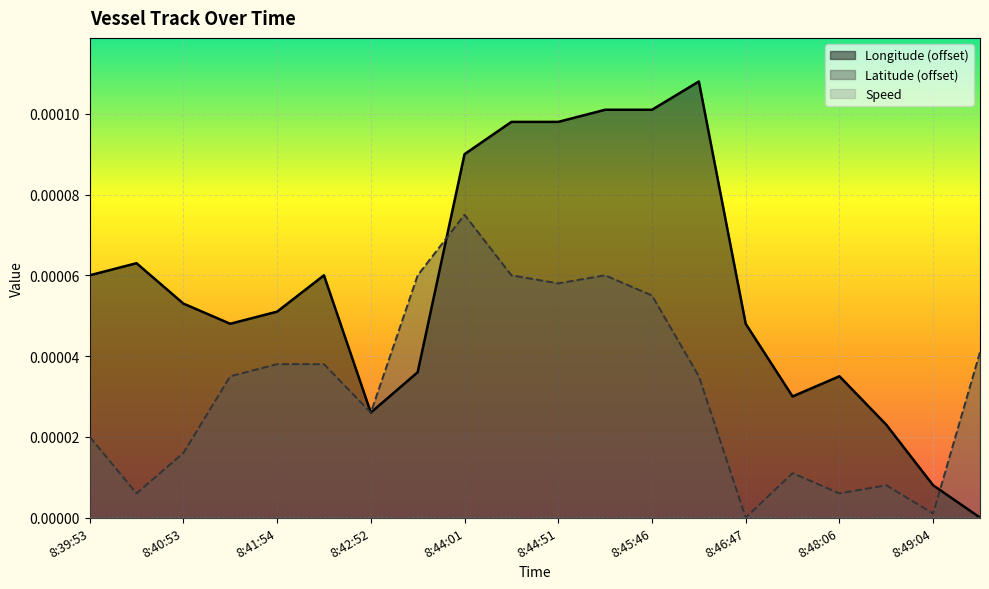

Which series has the largest total across all categories?

Longitude (offset)